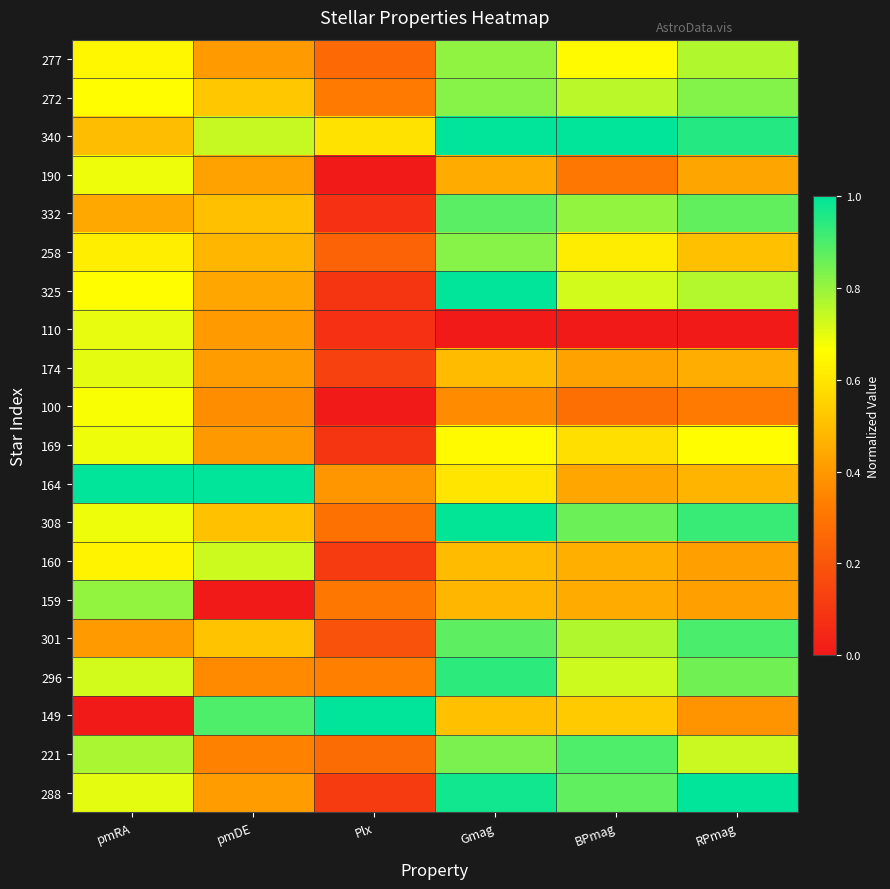

What is the maximum value shown in the chart?

1.0